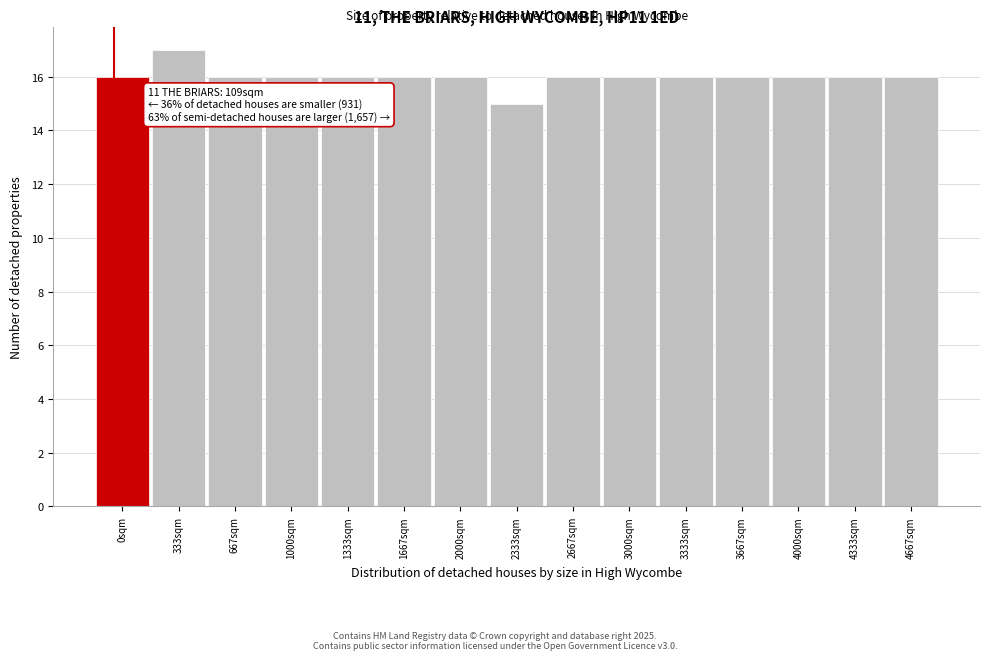

Reading left to right, extract all data points from this chart.

16	17	16	16	16	16	16	15	16	16	16	16	16	16	16